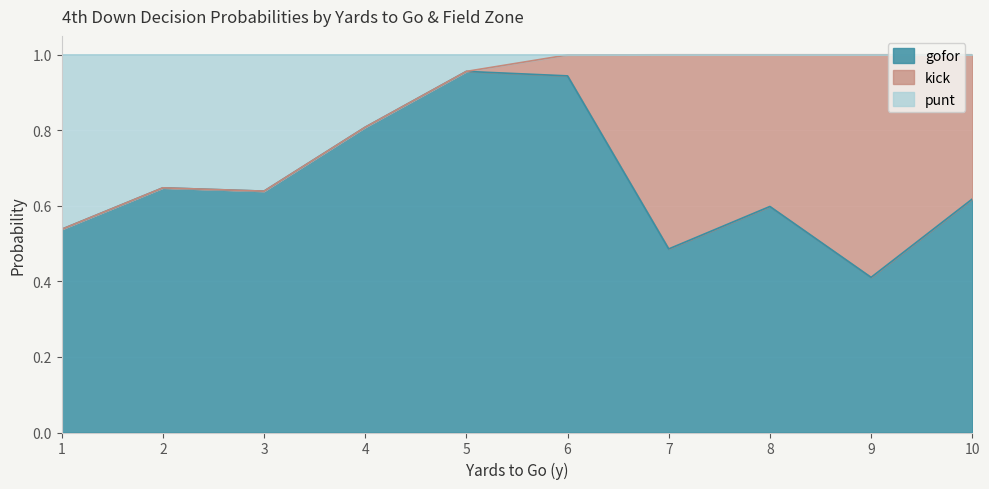

True or false: gofor has a value of 0.6 at 8.

True